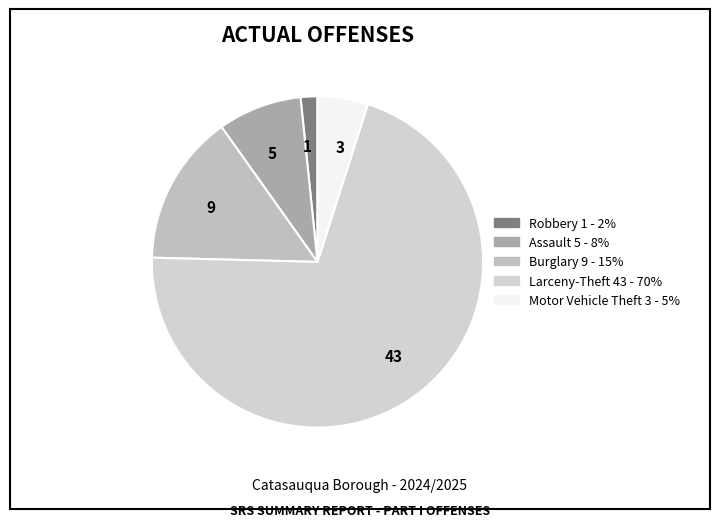

Which category has the smallest portion of the pie?

1